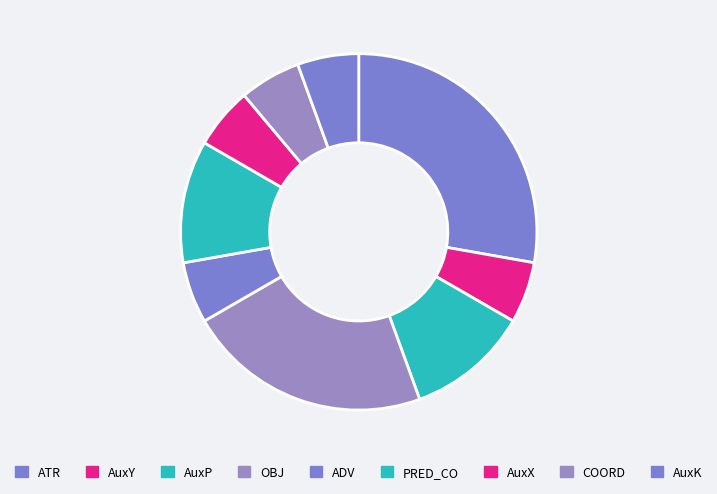

To the nearest percent, what percentage of the pie is AuxP?

11%